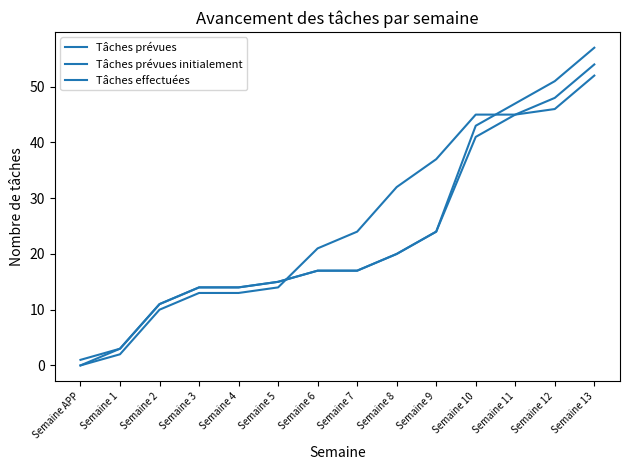

Where is Tâches prévues nearest to the value 28?

Semaine 9